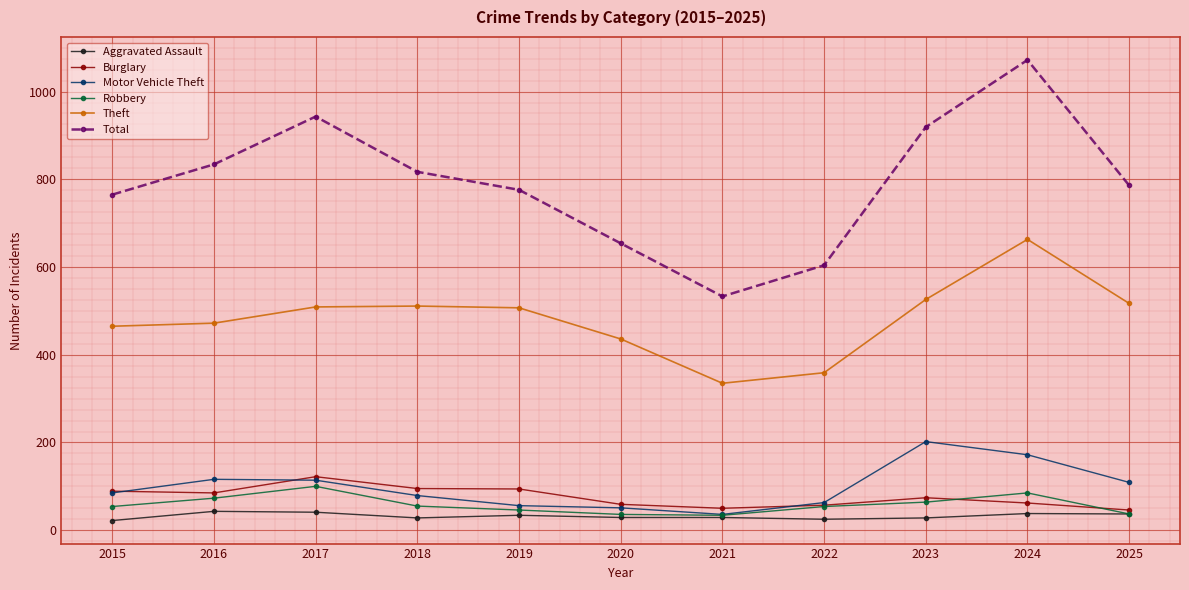

The Aggravated Assault series shows 34 at 2019. True or false?

True